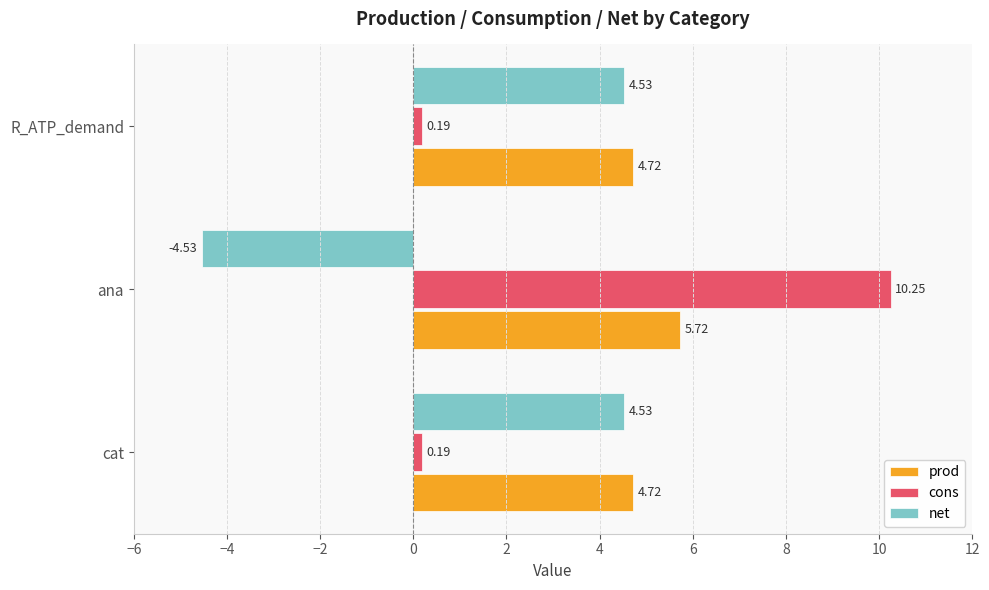

How many prod values are between 4 and 5?

2